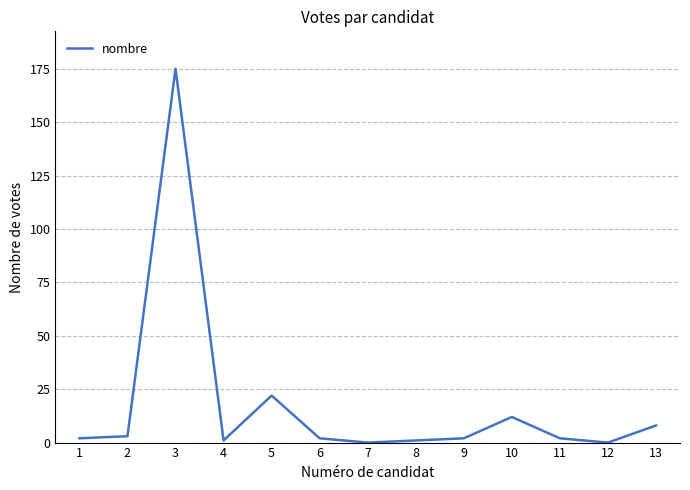

Is it true that the value at 7 is 101?

False